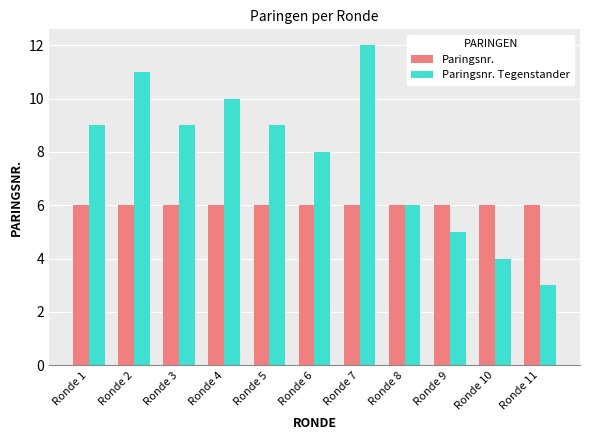

How many bars are there in total?

22